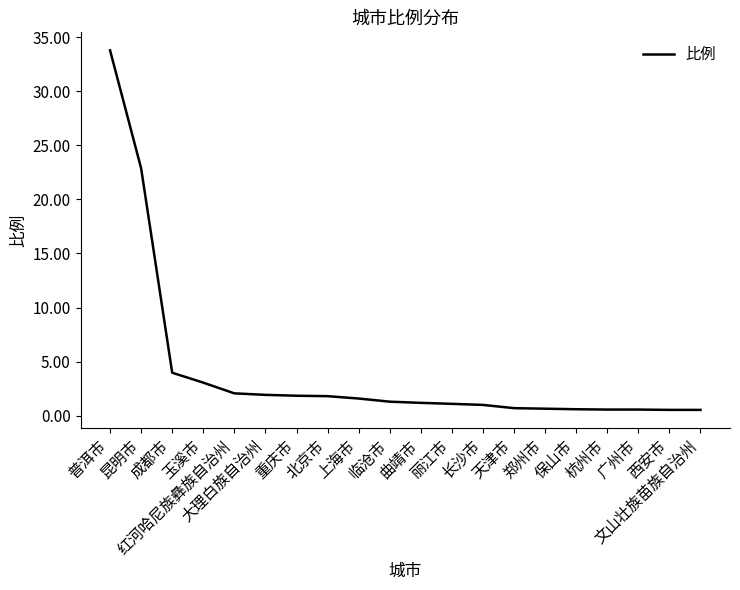

What is the ratio of the value at 北京市 to the value at 重庆市?

1.0